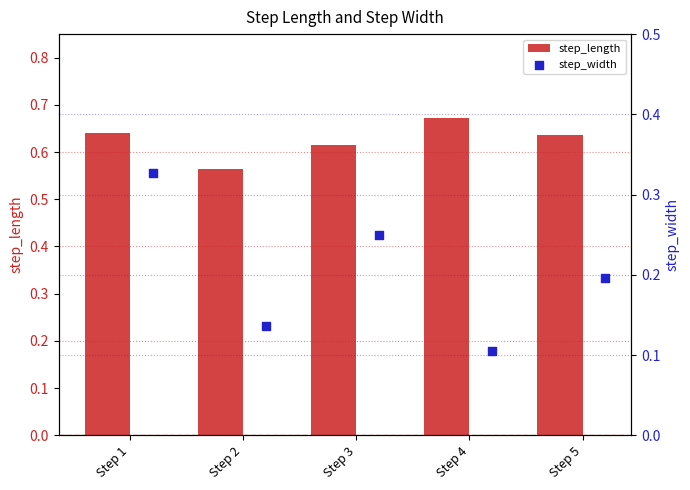

Which series has the largest total across all categories?

step_length